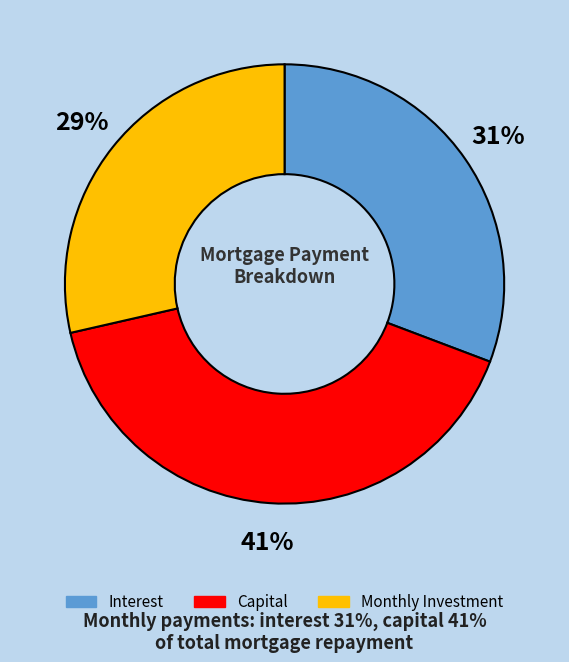

What is the ratio of the value at Capital to the value at Monthly Investment?

1.4